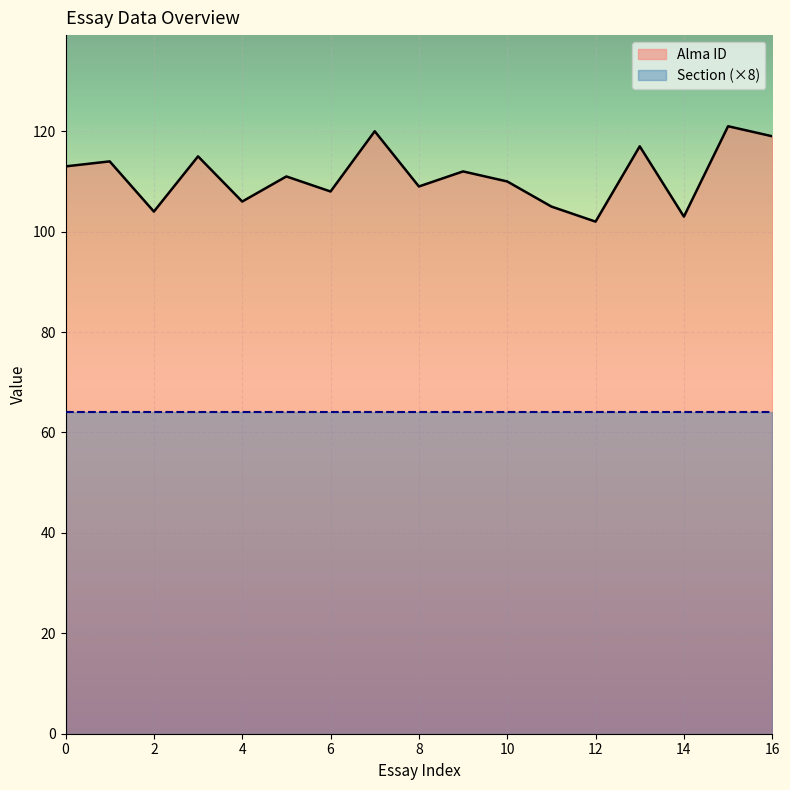

What is the maximum value shown in the chart?

121